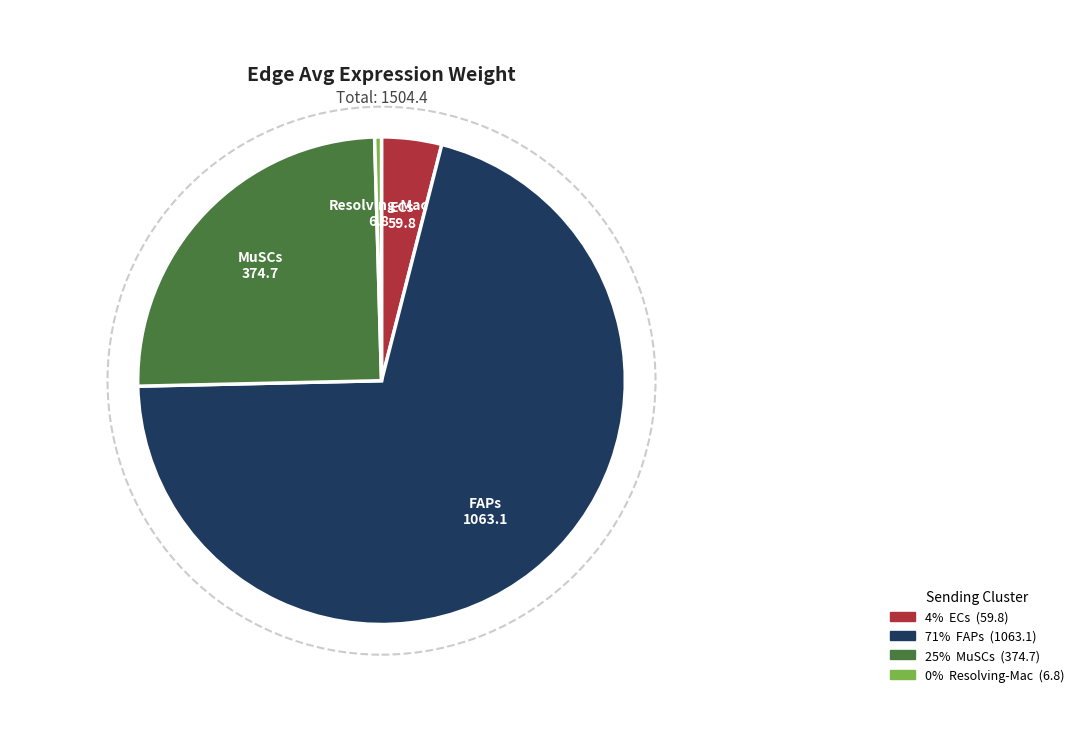

True or false: Resolving-Mac accounts for 0% of the total.

True